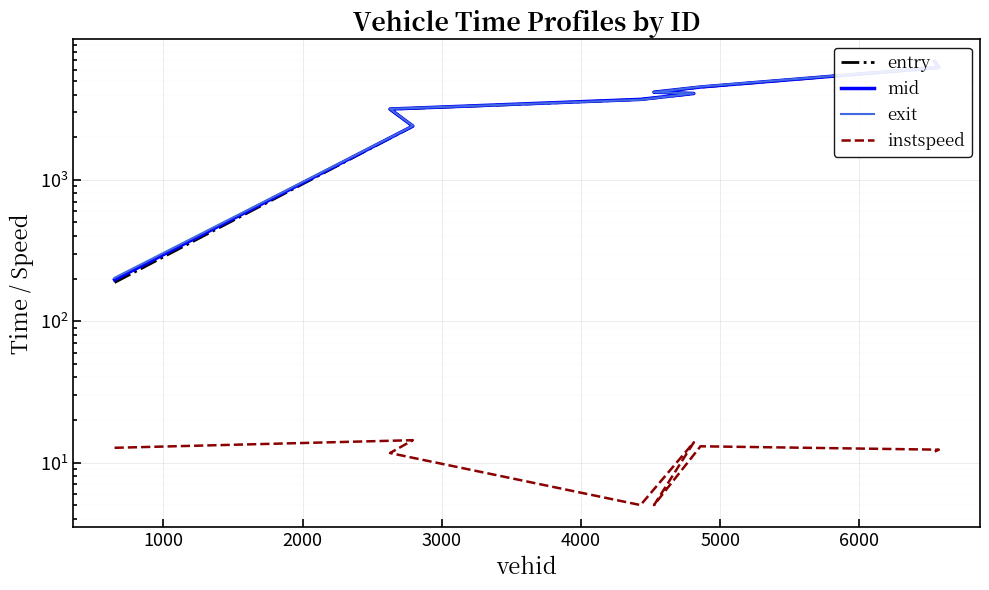

Reading left to right, extract all data points from this chart.

entry: 187.6	2390.4	3155.3	3695.2	4070.6	4157.2	4521.7	6214.3	6847.1
mid: 196.1	2398.2	3164.1	3704.2	4078.5	4164.6	4530.3	6223.2	6856.0
exit: 202.6	2404.8	3171.7	3681.8	4084.4	4159.5	4557.8	6232.0	6862.7
instspeed: 12.7	14.4	11.7	5.0	13.9	5.0	13.0	12.3	12.0